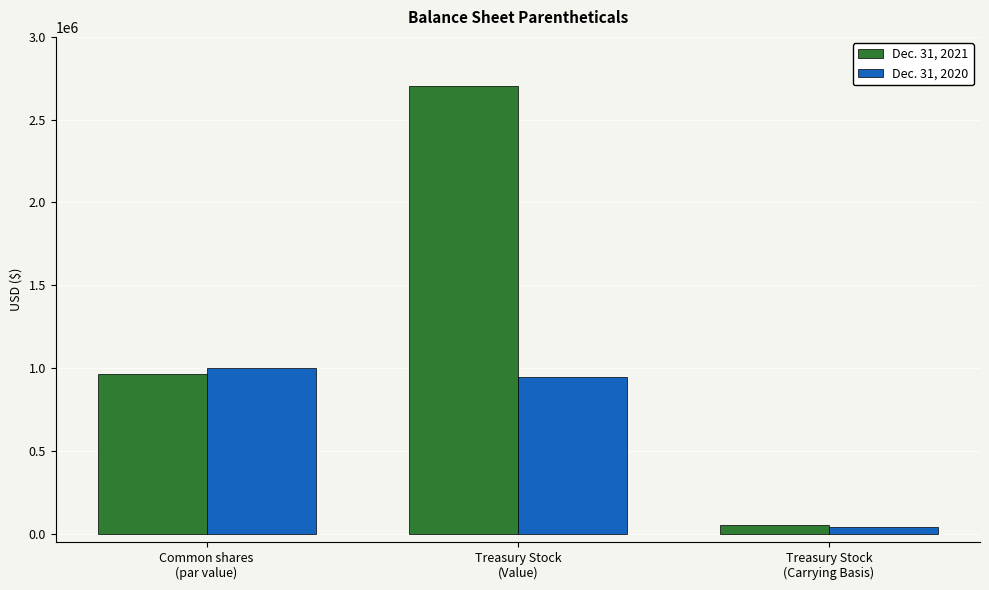

What is the difference between the second highest and minimum values in the Dec. 31, 2020 series?

911490